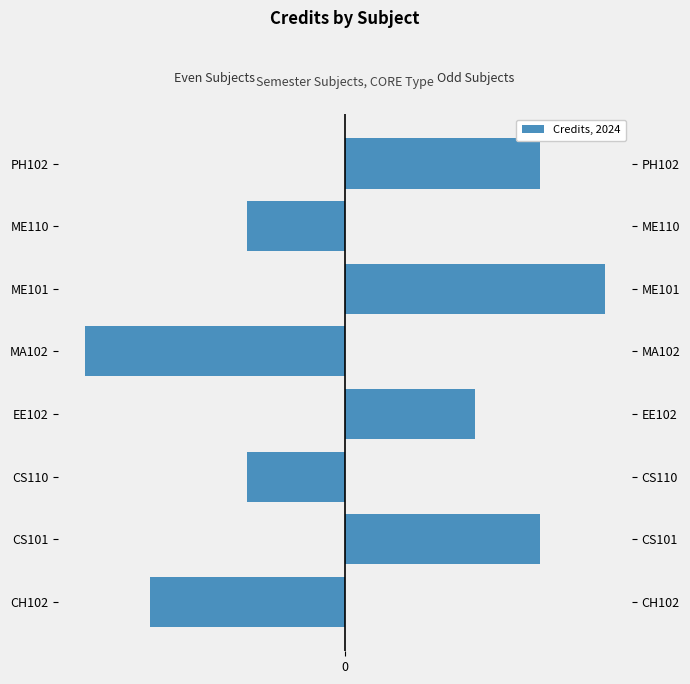

At how many categories does at least one series exceed -1?

8